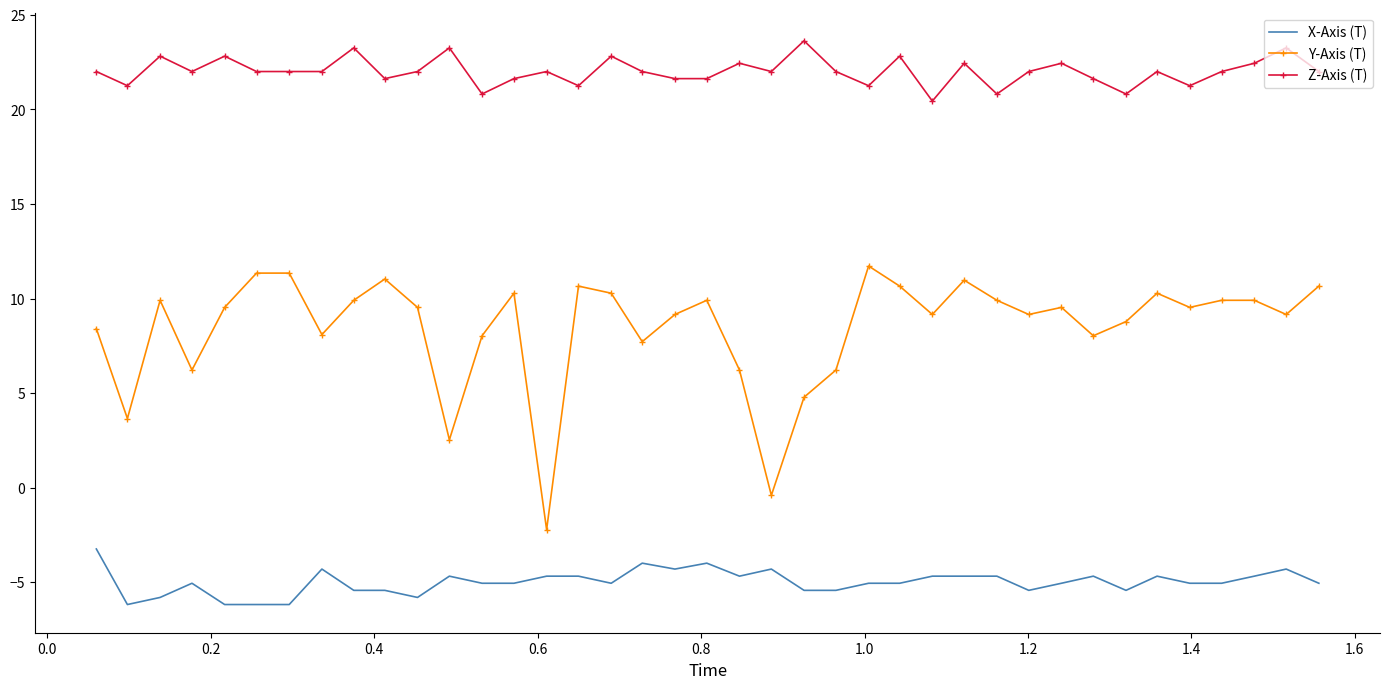

True or false: Z-Axis (T) and Y-Axis (T) intersect in this chart.

False